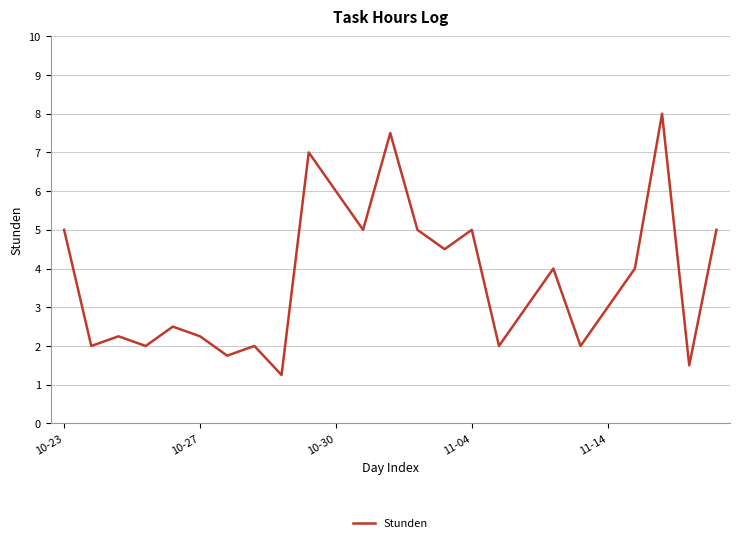

What is the maximum value shown in the chart?

8.0